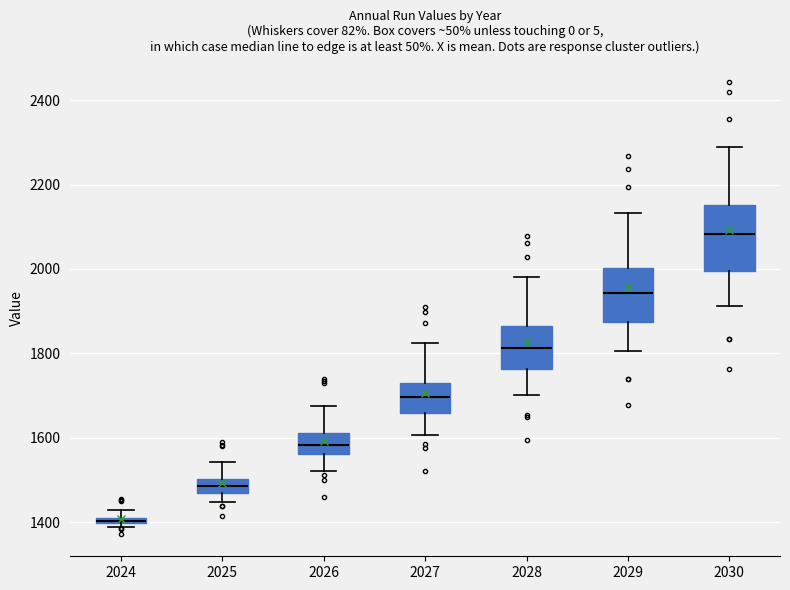

Which box is the tallest, from its lower edge to its upper edge?

2030